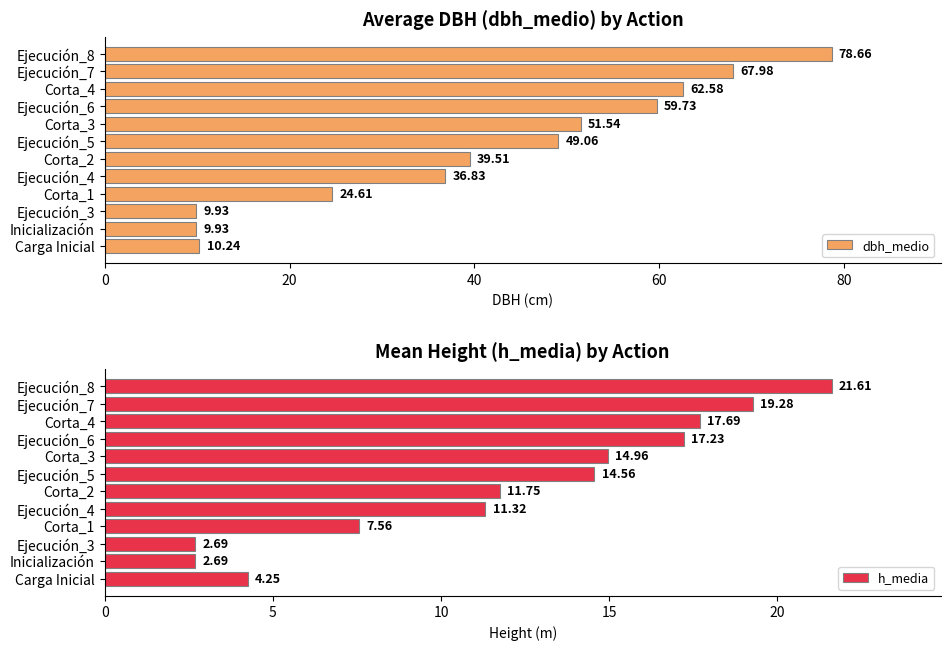

What is the sum of the dbh_medio values at Ejecución_8 and Ejecución_5?

127.7